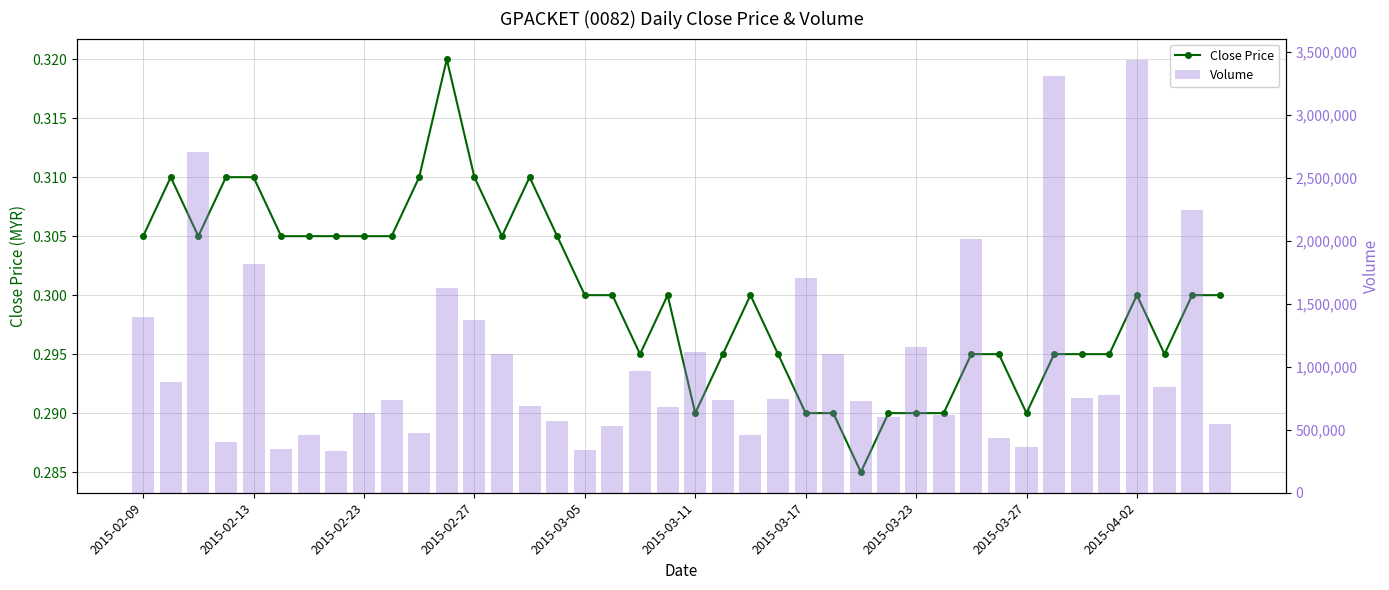

Is the value of Close Price at 2015-03-17 greater than the value of Volume at 21?

No